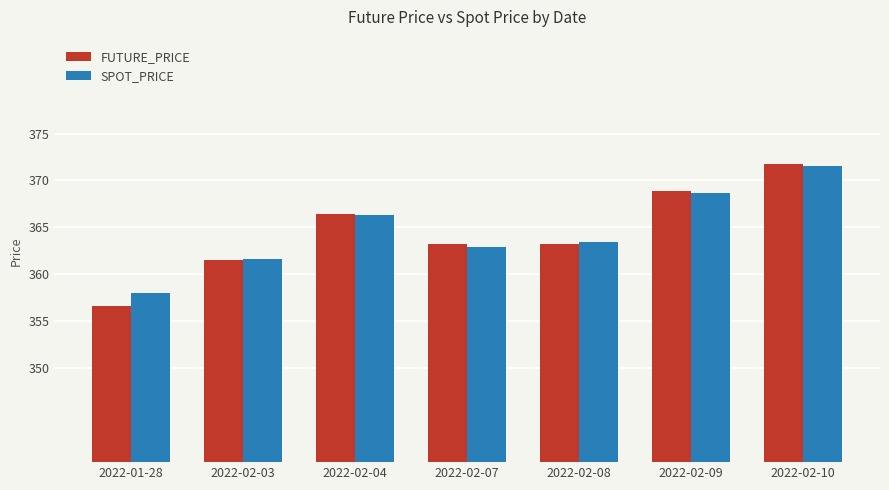

What is the sum of all SPOT_PRICE values?

2552.5